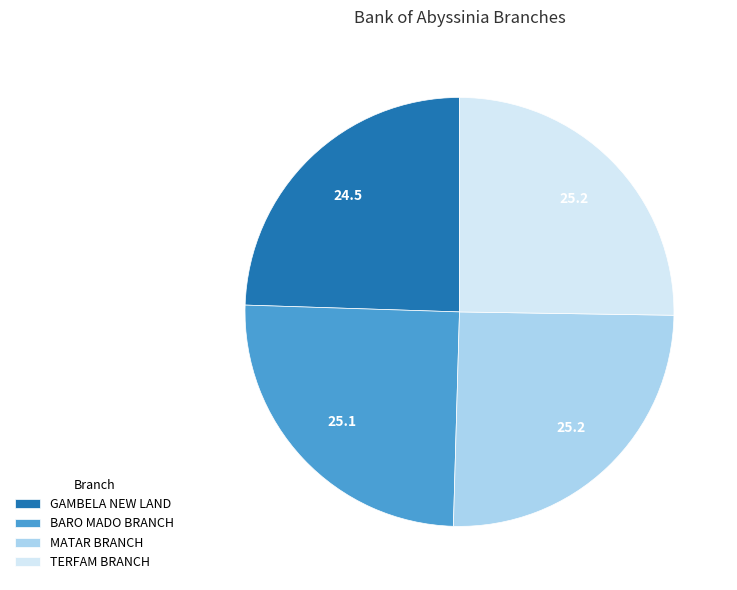

Which has a higher value, MATAR BRANCH or GAMBELA NEW LAND?

MATAR BRANCH